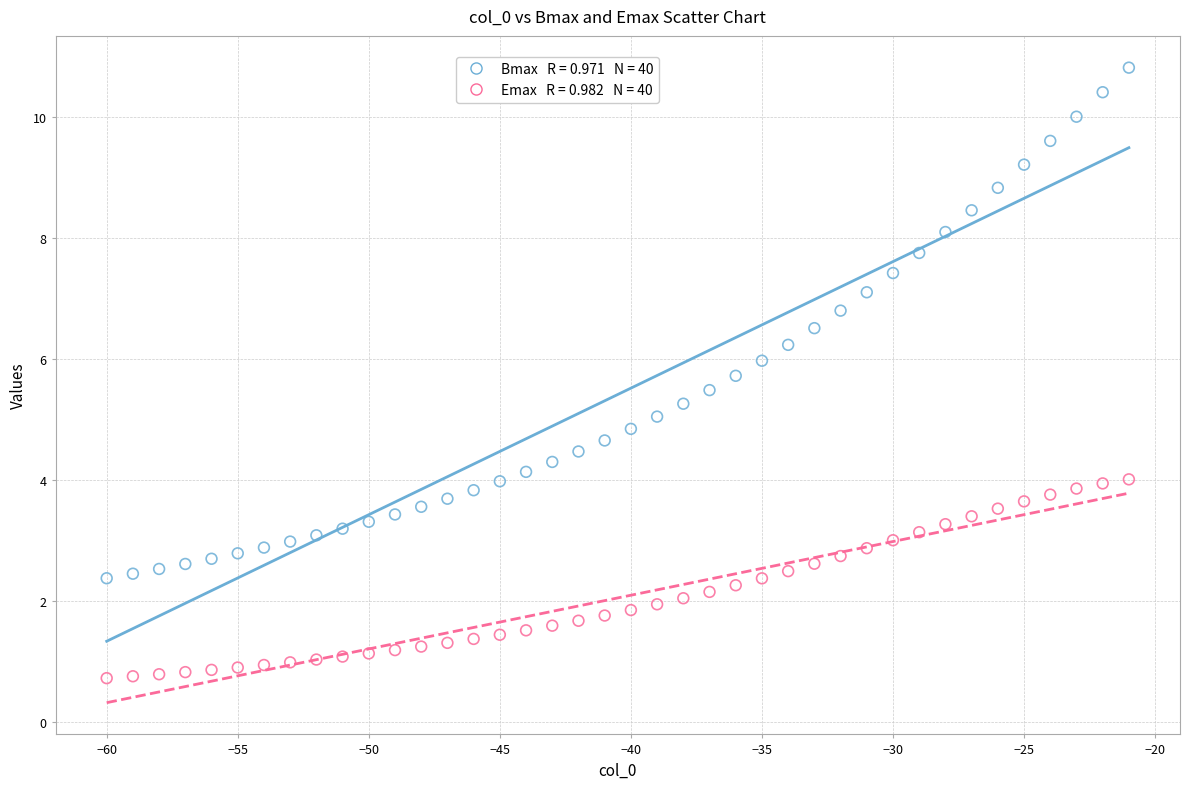

Across all data points, what is the range of X values (max minus min)?

39.0